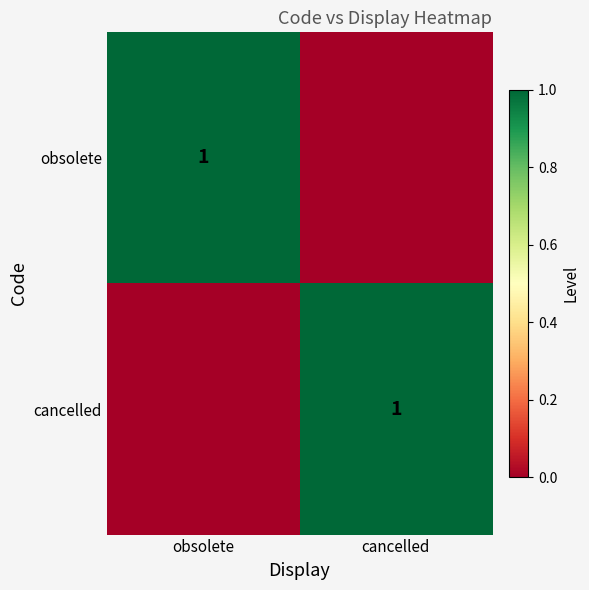

What is the spread (max minus min) of values at obsolete?

1